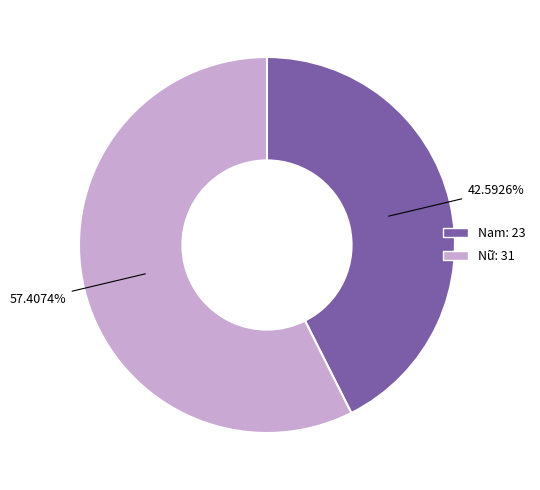

What is the smallest slice in the pie chart?

Nam